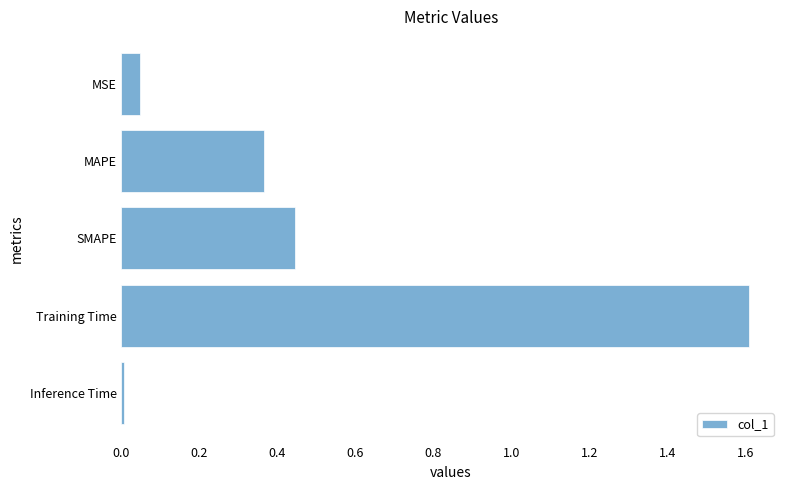

How many bars are there in total?

5